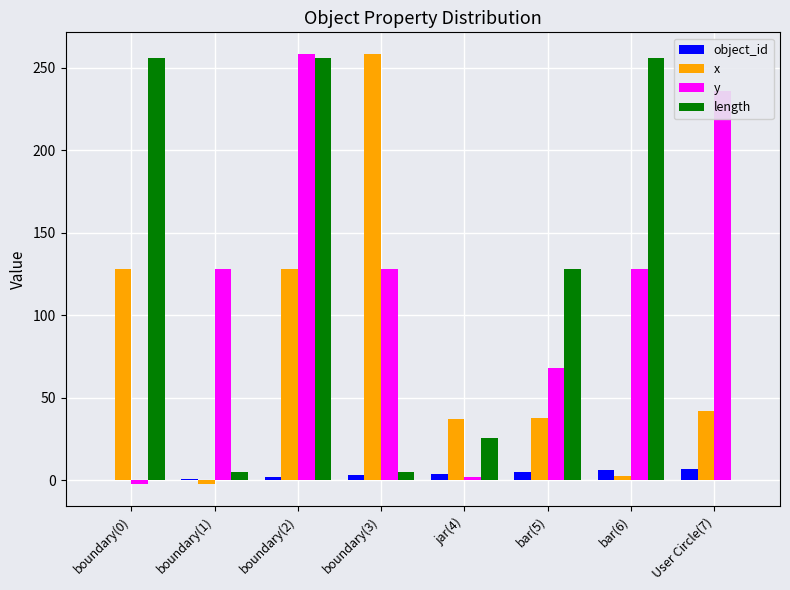

At which category is the sum across all series the highest?

boundary(2)